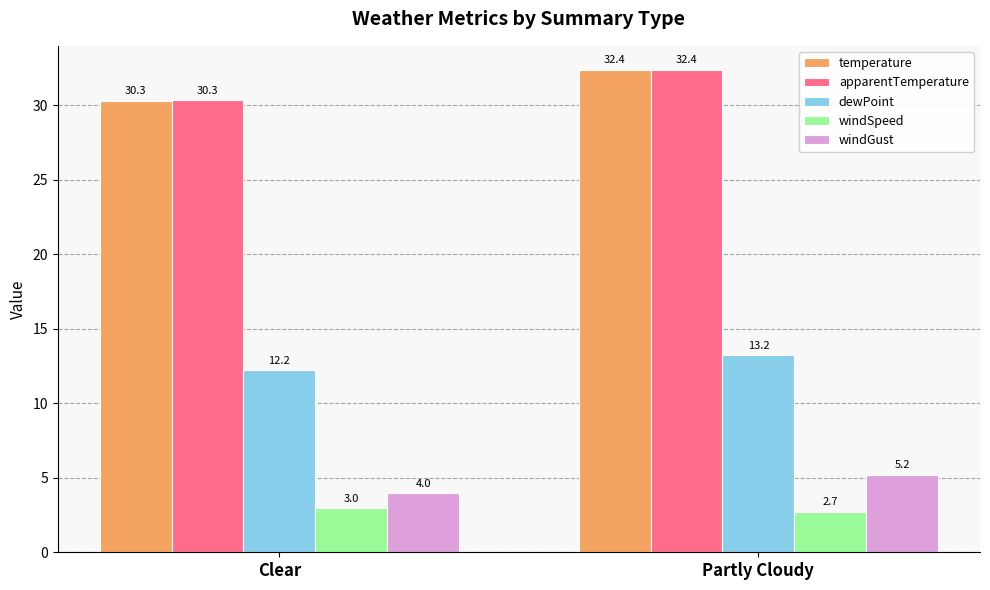

List the labels in order of apparentTemperature value, smallest first.

Clear, Partly Cloudy